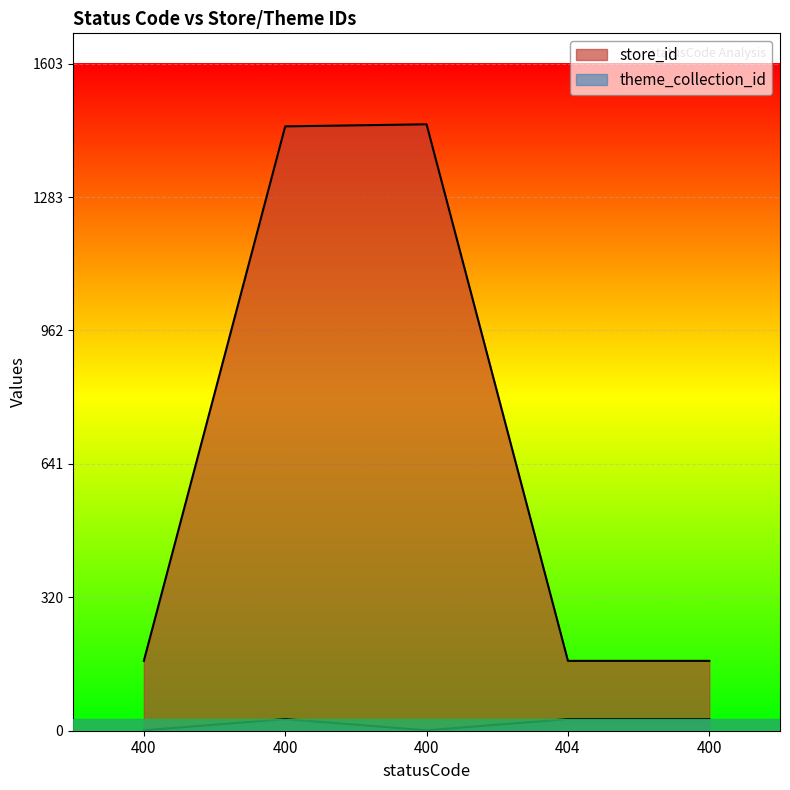

What is the label of the 3rd point from the right?

400